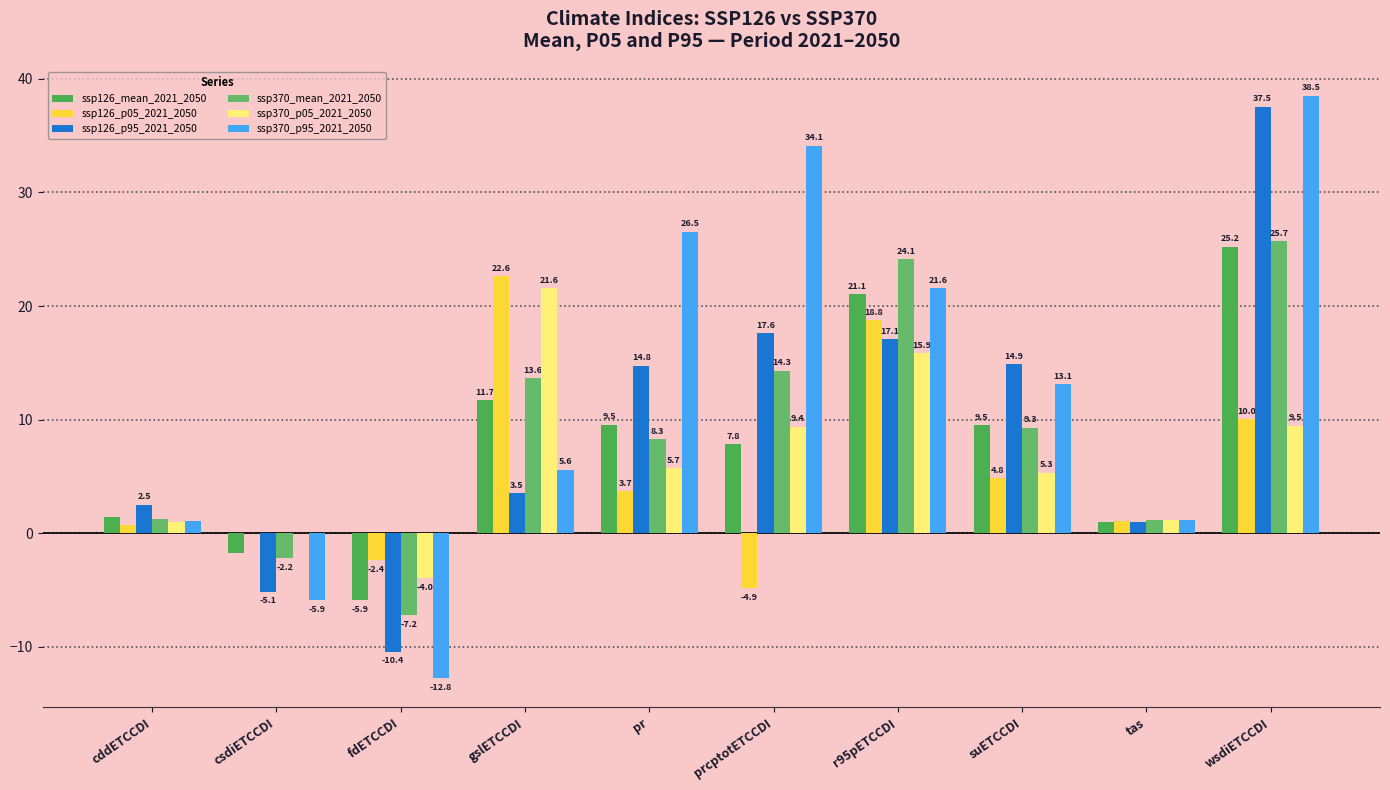

Count the number of data series in this chart.

6